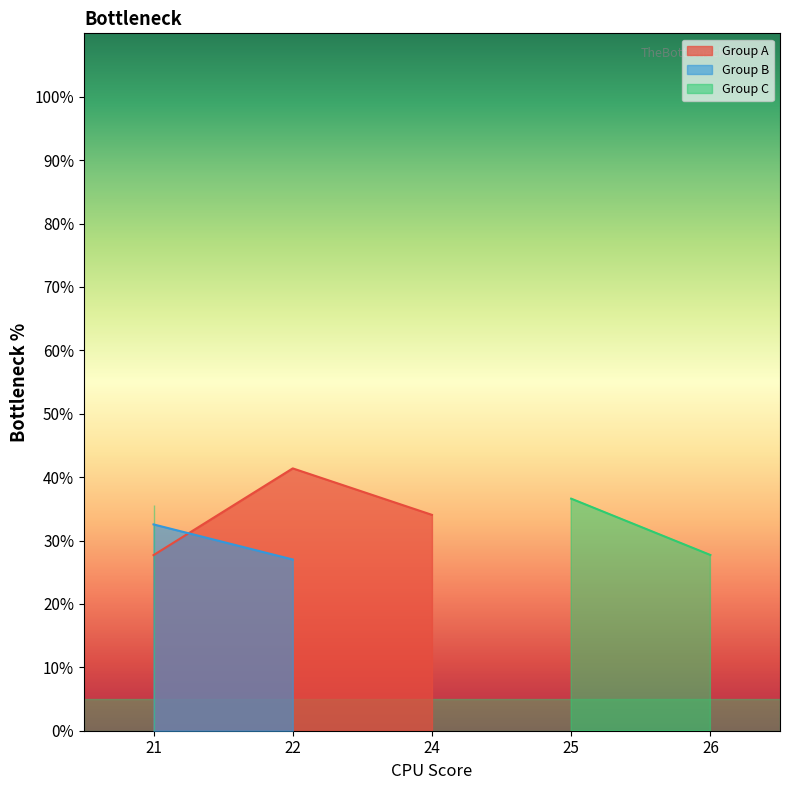

How many interior local peaks does the Group A series have?

1